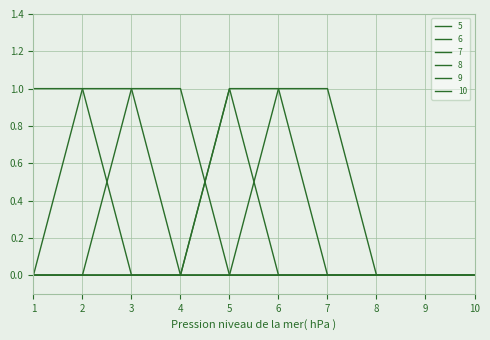

Count the 6 values in the range 0 to 1.

10